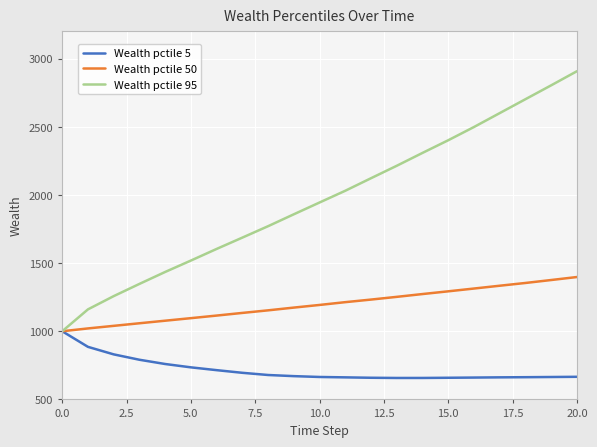

Which series has the largest total across all categories?

Wealth pctile 95